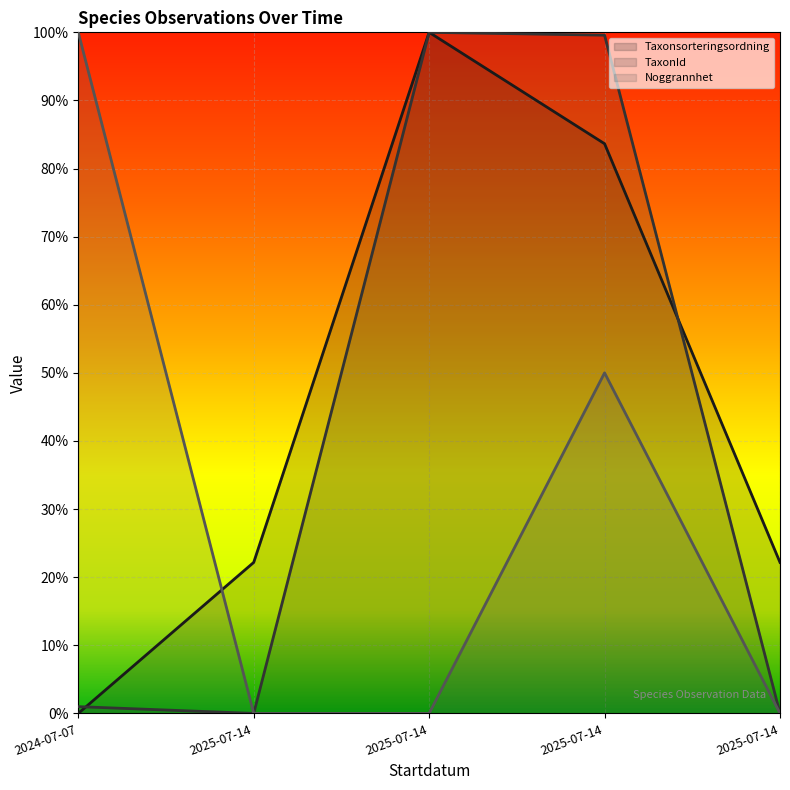

At 2024-07-07, list the series in order from largest to smallest.

Noggrannhet, TaxonId, Taxonsorteringsordning